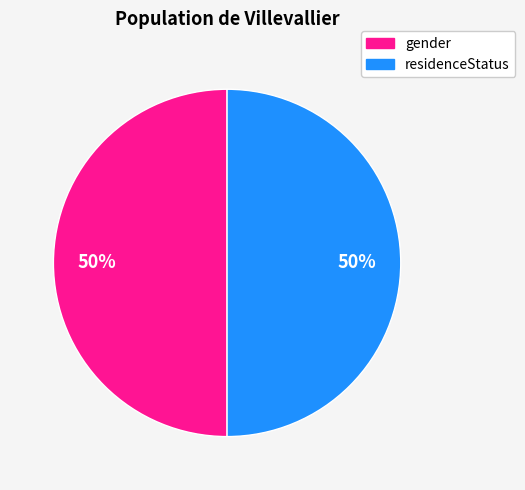

How many segments does this pie chart have?

2